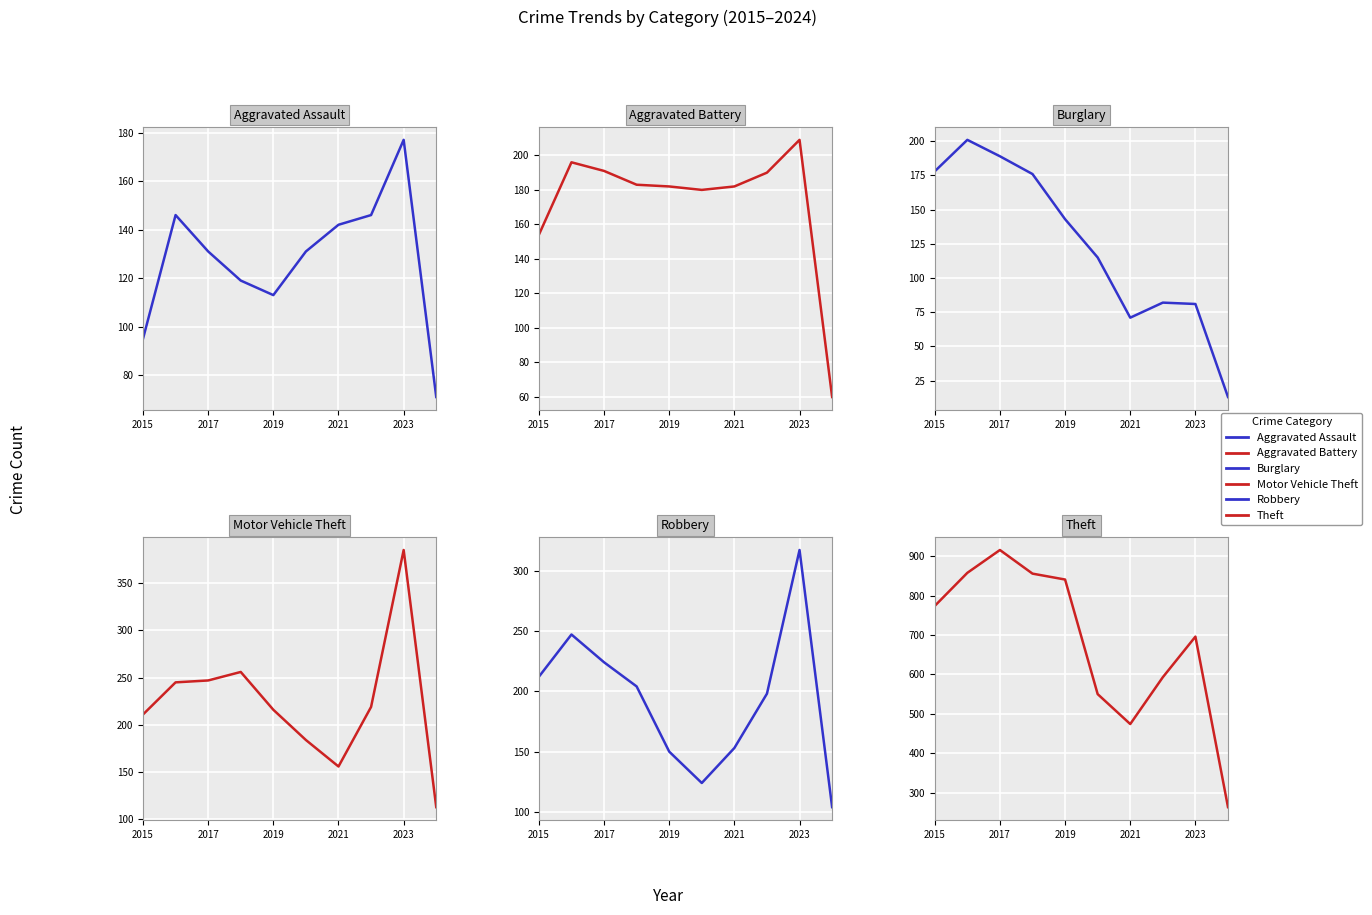

How many lines are shown in the chart?

6